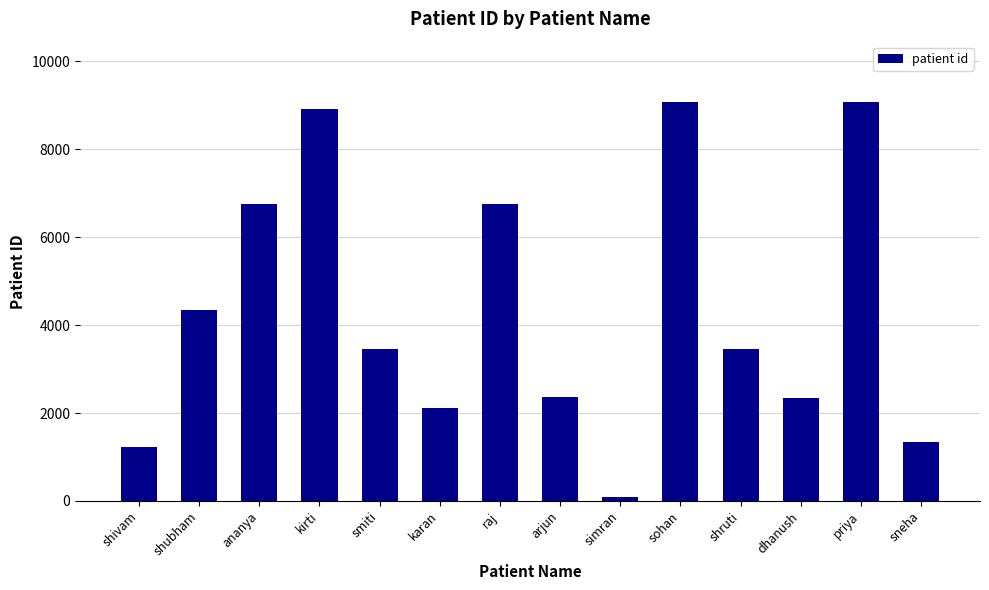

What is the label of the 8th bar from the left?

arjun